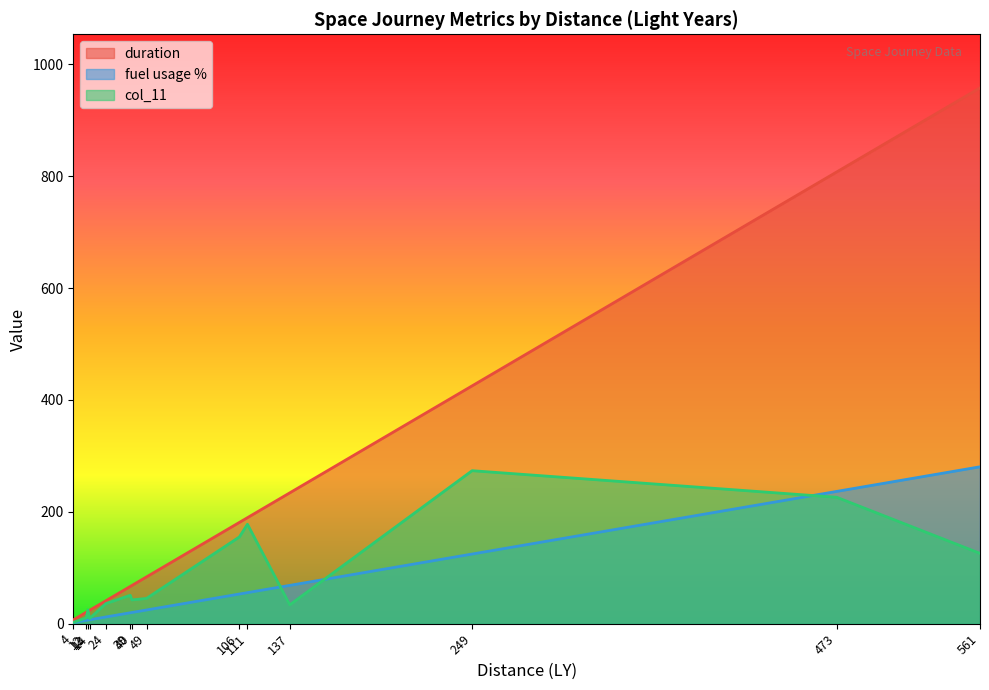

What is the maximum value shown in the chart?

958.0